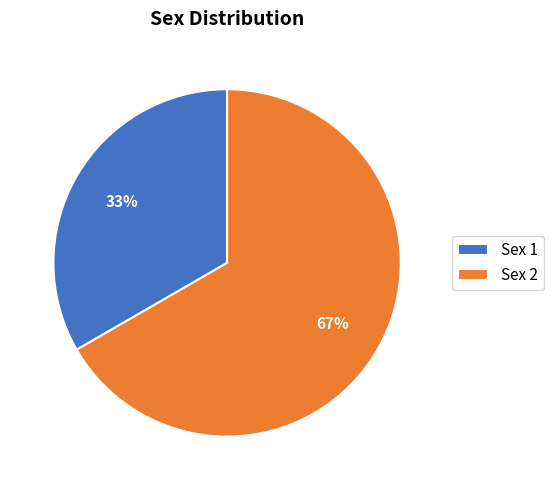

What percentage is the Sex 2 slice, to the nearest percent?

67%